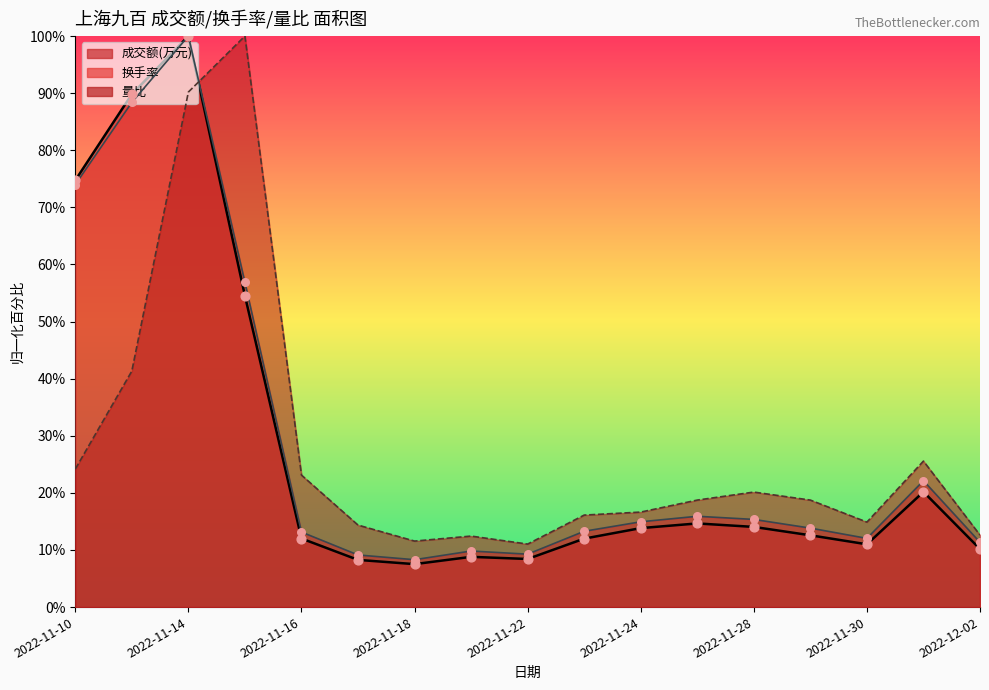

At how many categories does at least one series exceed 56?

4